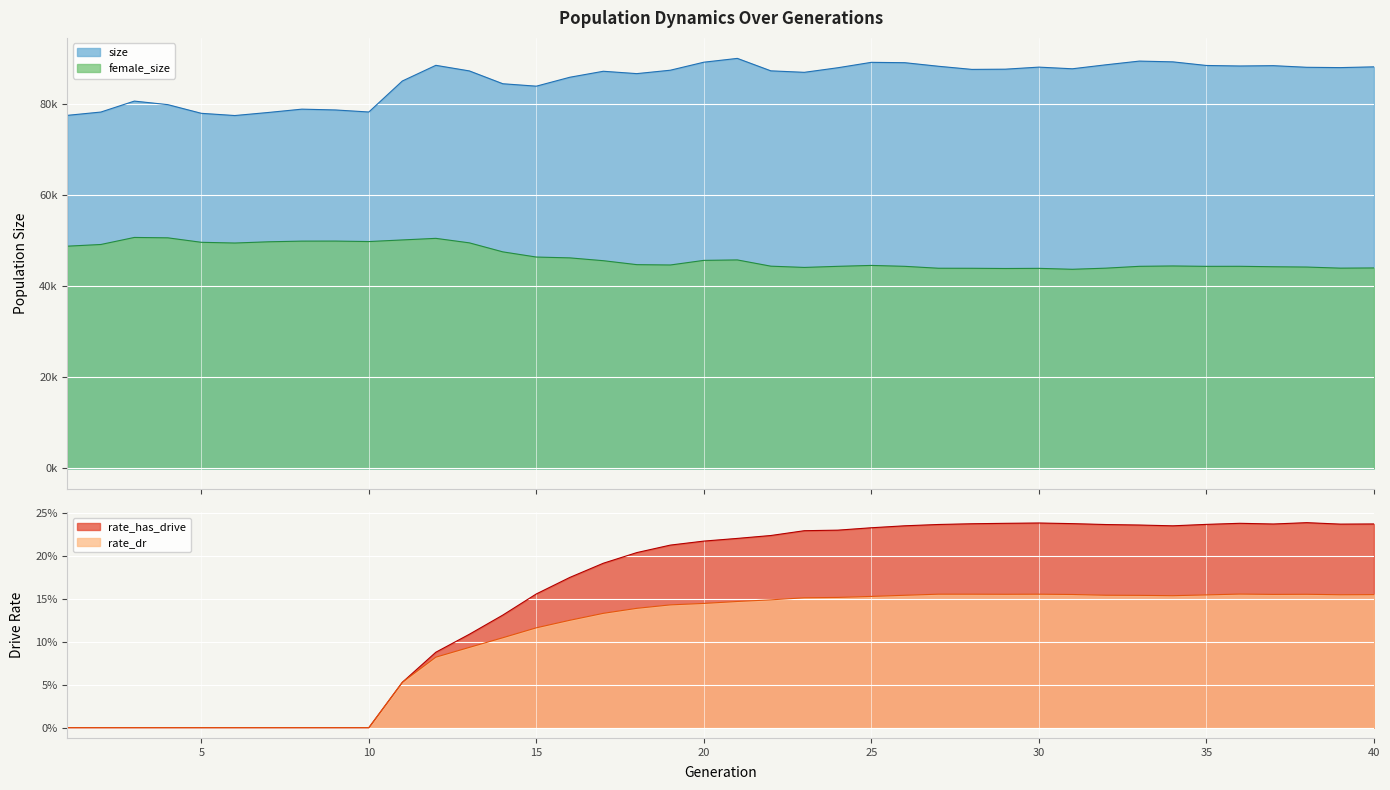

Reading left to right, extract all data points from this chart.

size: 77592.0	78317.0	80725.0	79945.0	78038.0	77551.0	78224.0	78955.0	78778.0	78329.0	85140.0	88585.0	87357.0	84536.0	84004.0	85965.0	87280.0	86762.0	87511.0	89271.0	90109.0	87373.0	87047.0	88053.0	89241.0	89162.0	88381.0	87690.0	87738.0	88190.0	87825.0	88699.0	89515.0	89347.0	88554.0	88438.0	88510.0	88152.0	88084.0	88250.0
female_size: 48842.0	49215.0	50762.0	50678.0	49696.0	49537.0	49806.0	49955.0	49963.0	49860.0	50214.0	50563.0	49575.0	47594.0	46455.0	46272.0	45653.0	44784.0	44710.0	45724.0	45822.0	44450.0	44174.0	44414.0	44614.0	44415.0	43996.0	43986.0	43938.0	43971.0	43765.0	44012.0	44417.0	44494.0	44411.0	44421.0	44323.0	44257.0	44016.0	44060.0
rate_has_drive: 0.0	0.0	0.0	0.0	0.0	0.0	0.0	0.0	0.0	0.0	0.1	0.1	0.1	0.1	0.2	0.2	0.2	0.2	0.2	0.2	0.2	0.2	0.2	0.2	0.2	0.2	0.2	0.2	0.2	0.2	0.2	0.2	0.2	0.2	0.2	0.2	0.2	0.2	0.2	0.2
rate_dr: 0.0	0.0	0.0	0.0	0.0	0.0	0.0	0.0	0.0	0.0	0.1	0.1	0.1	0.1	0.1	0.1	0.1	0.1	0.1	0.1	0.1	0.1	0.2	0.2	0.2	0.2	0.2	0.2	0.2	0.2	0.2	0.2	0.2	0.2	0.2	0.2	0.2	0.2	0.2	0.2